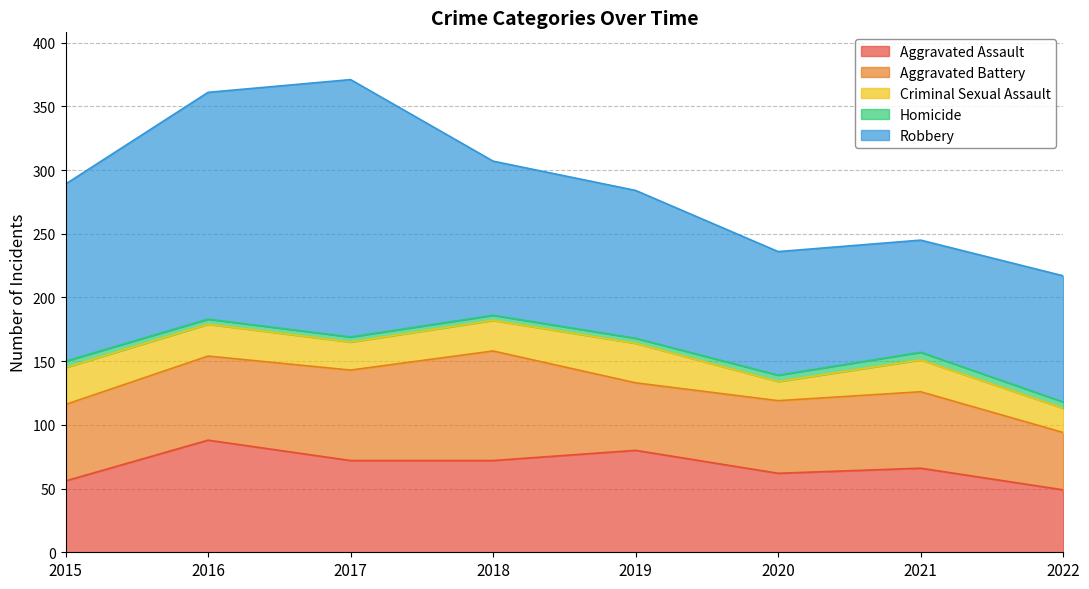

How many data points in Robbery are less than 121?

4